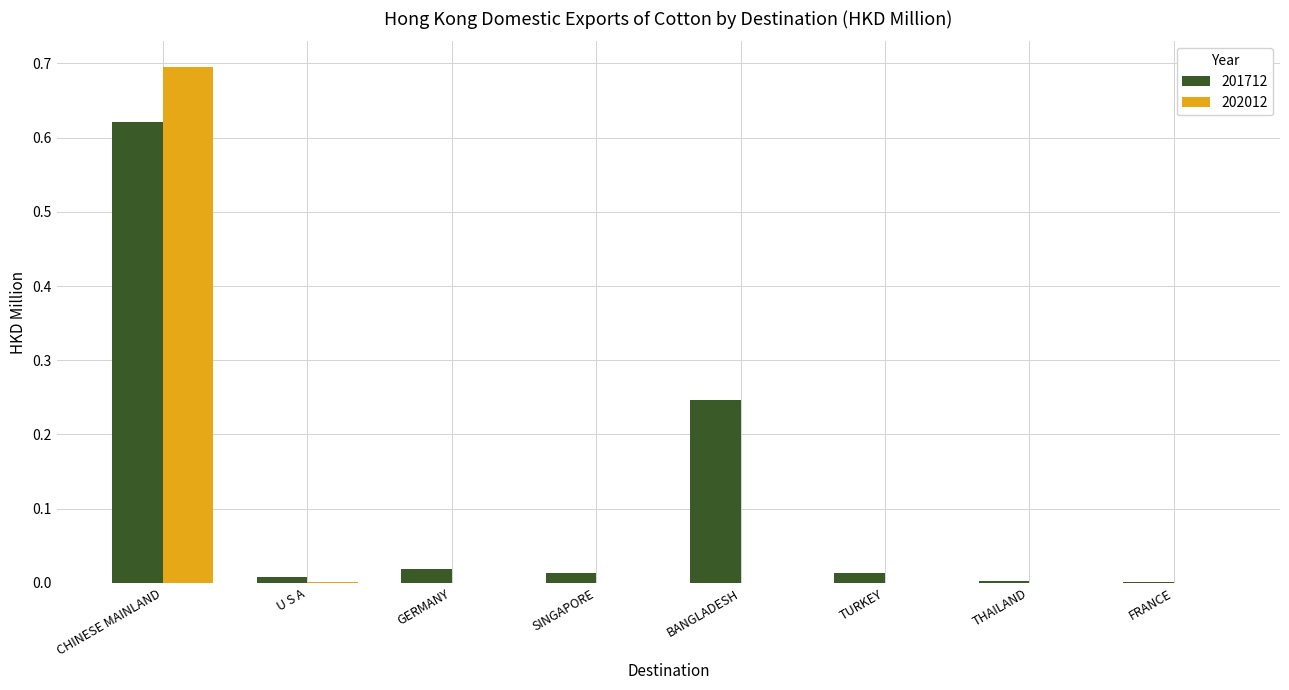

Which label corresponds to the largest value in the chart?

CHINESE MAINLAND